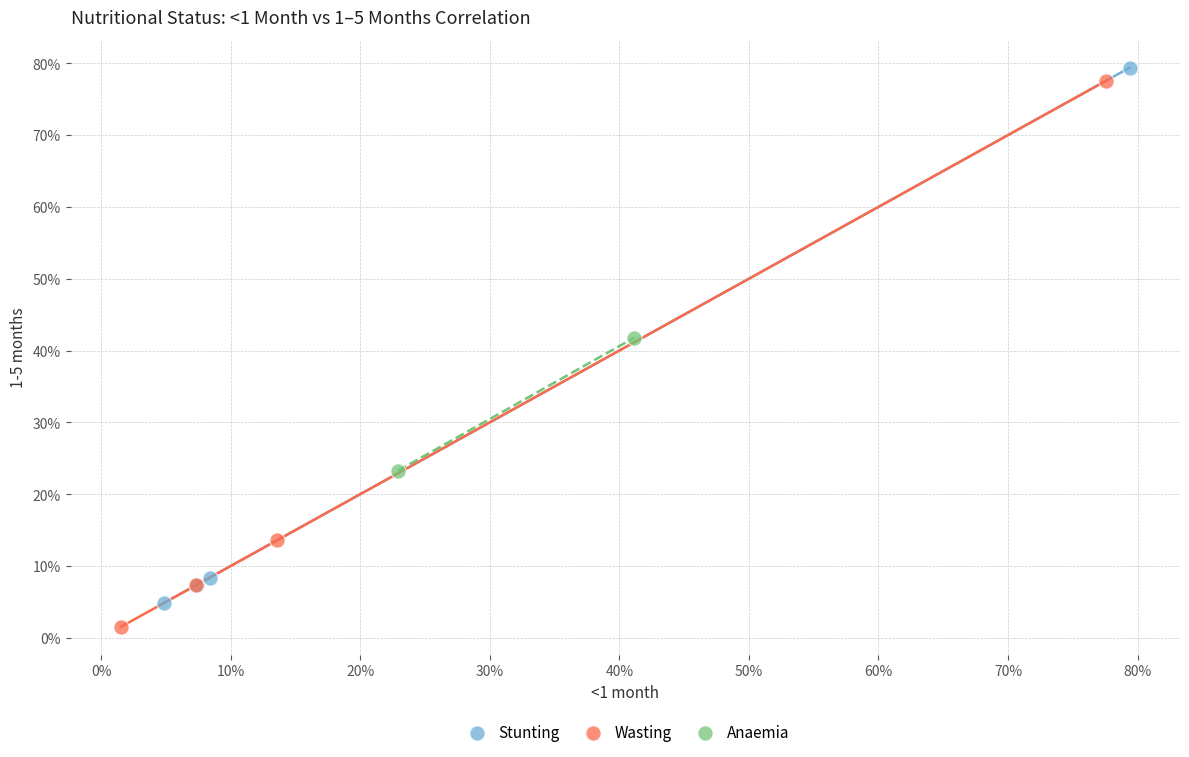

Which series has the largest Y range (max minus min)?

Wasting